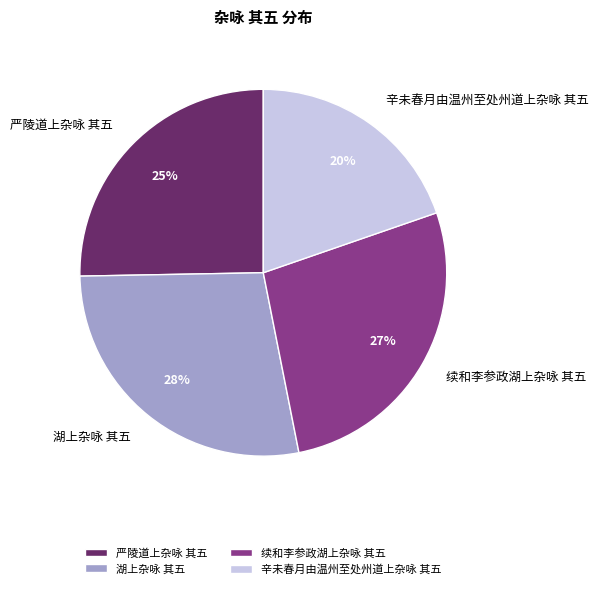

Does 续和李参政湖上杂咏 其五 represent more than half of the total?

No